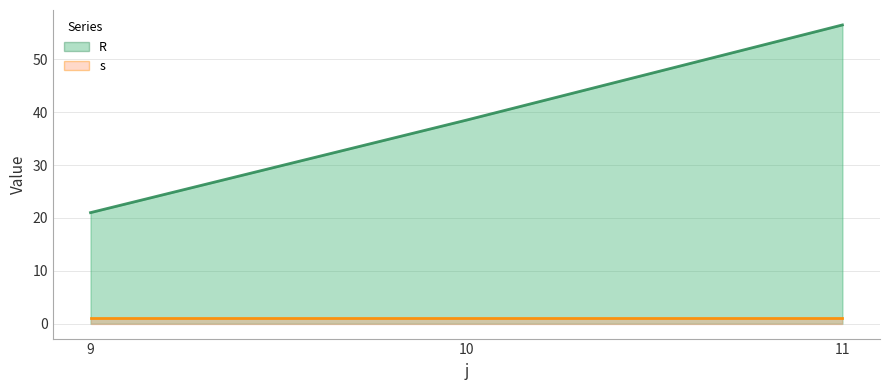

Reading left to right, extract all data points from this chart.

9=21.0	10=38.5	11=56.5